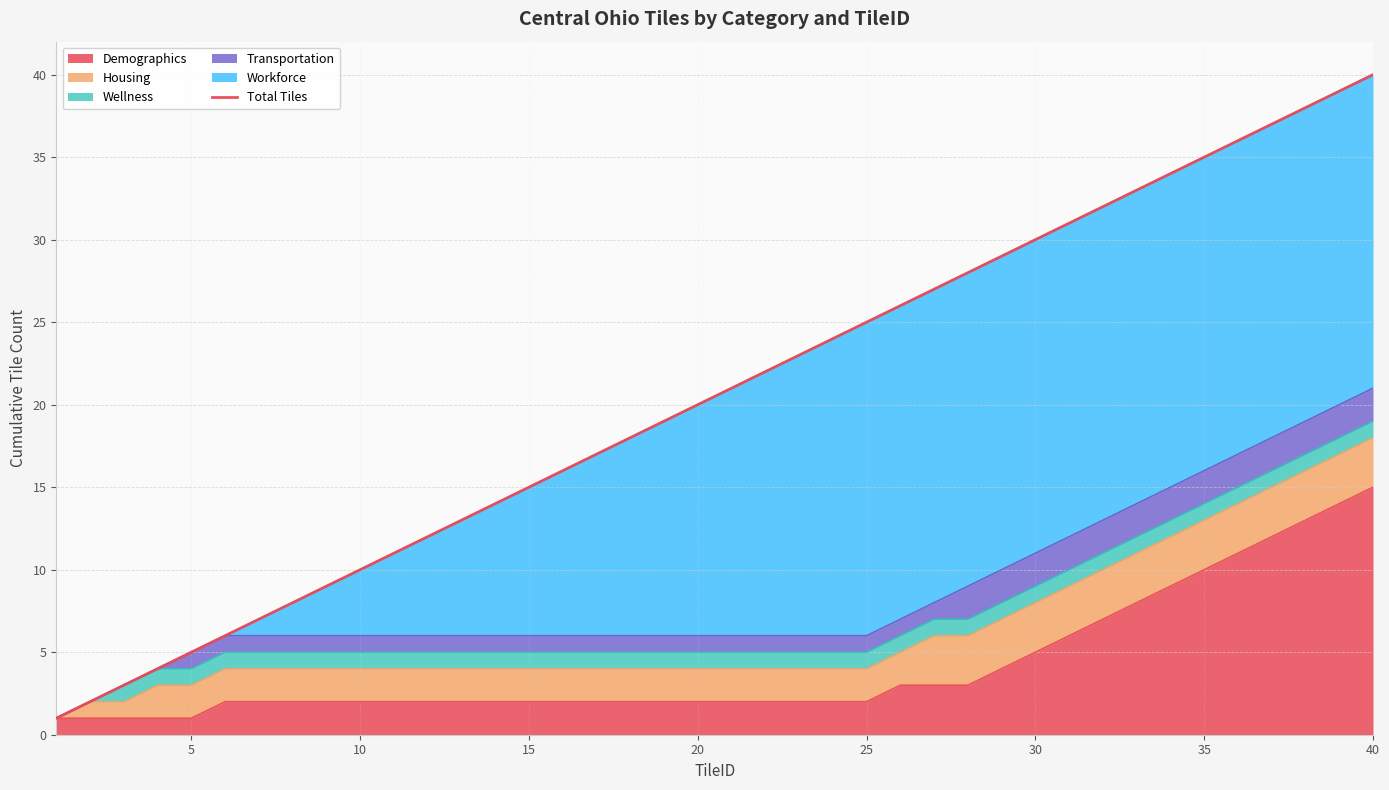

At which label does Demographics reach its peak?

40